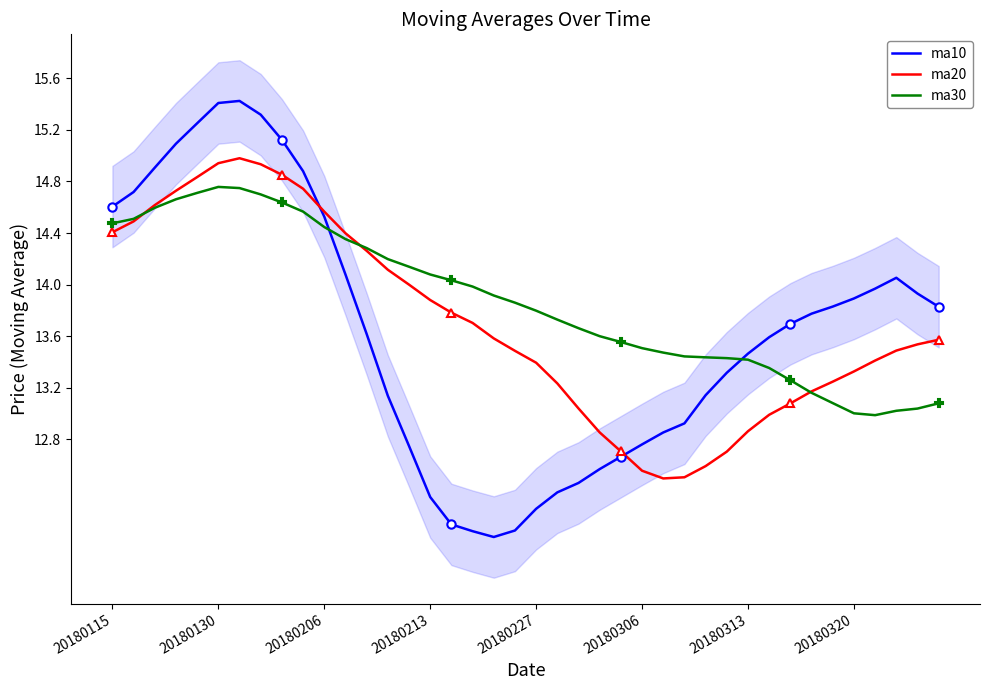

True or false: ma10 and ma30 cross at least once.

True